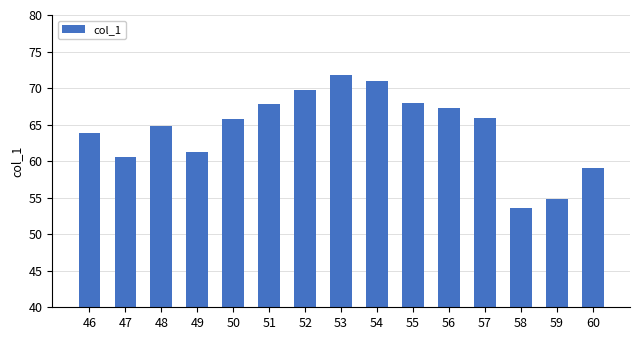

Is it true that the value at 46 is 14.5?

False